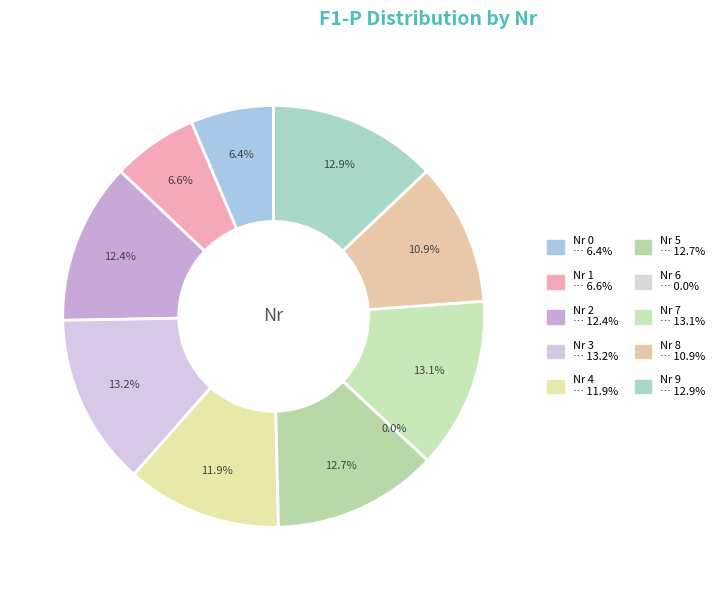

What percentage is the 9 slice, to the nearest percent?

13%